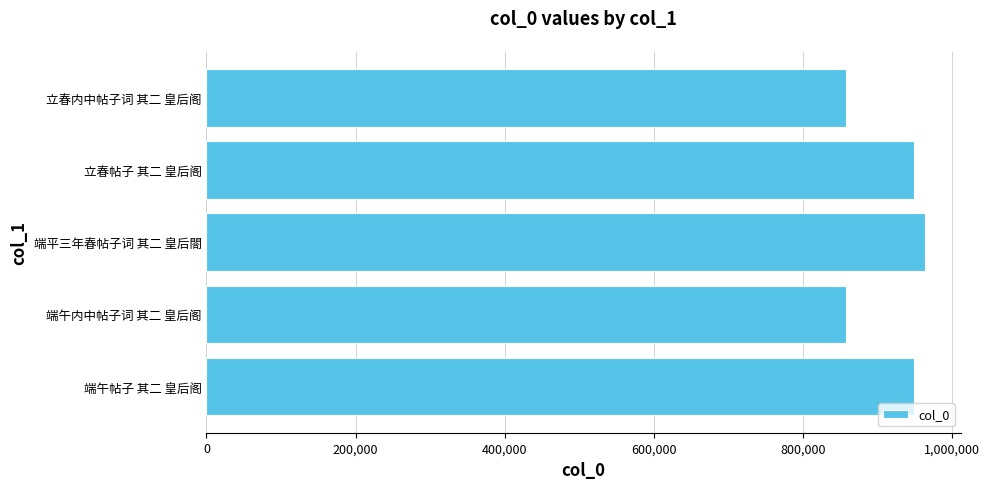

What is the maximum value shown in the chart?

963438